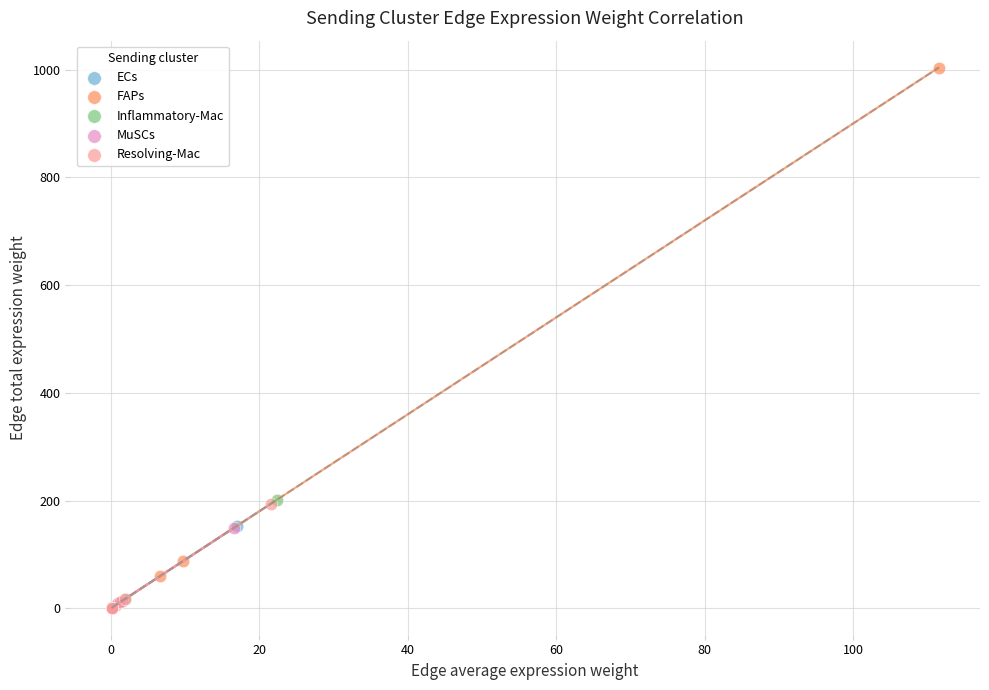

Which series reaches the maximum Y coordinate?

FAPs